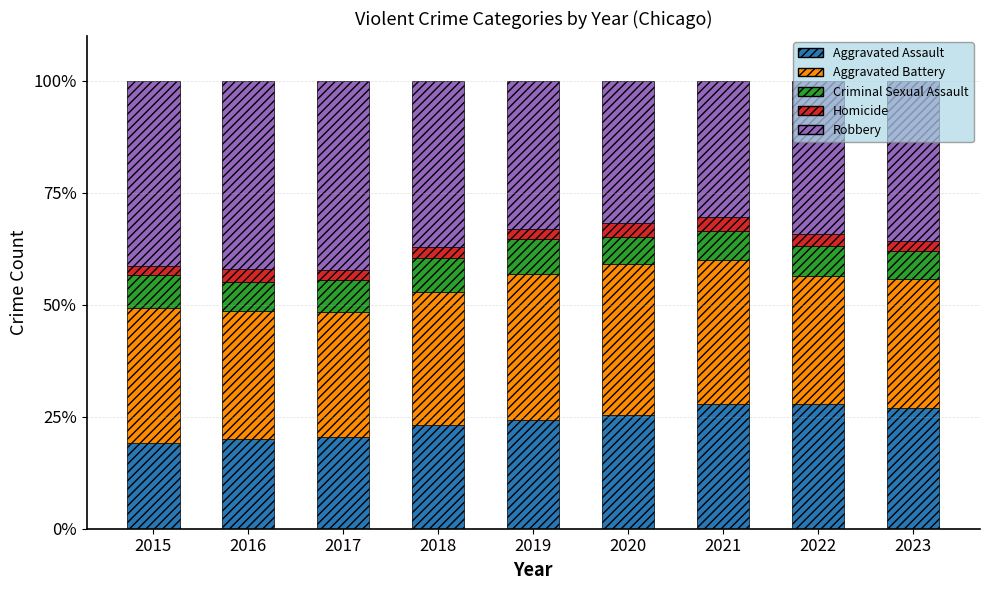

What is the total value across all series at 2017?

100.0